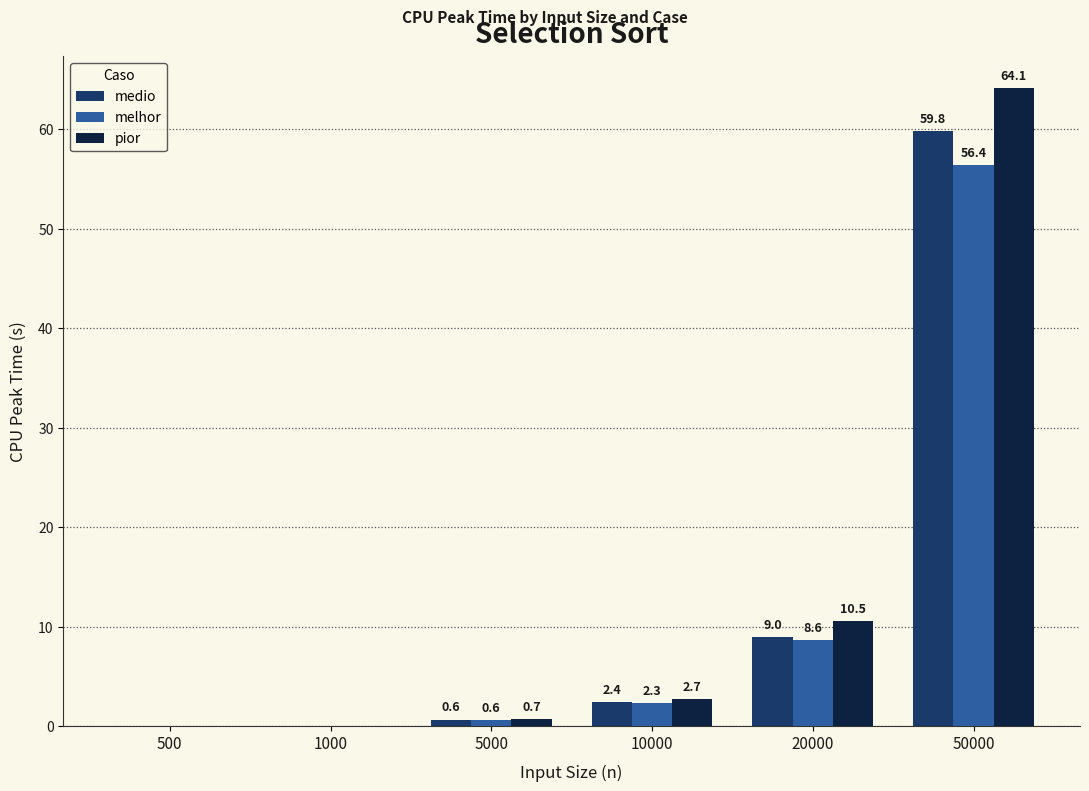

How many distinct data groups are displayed?

3